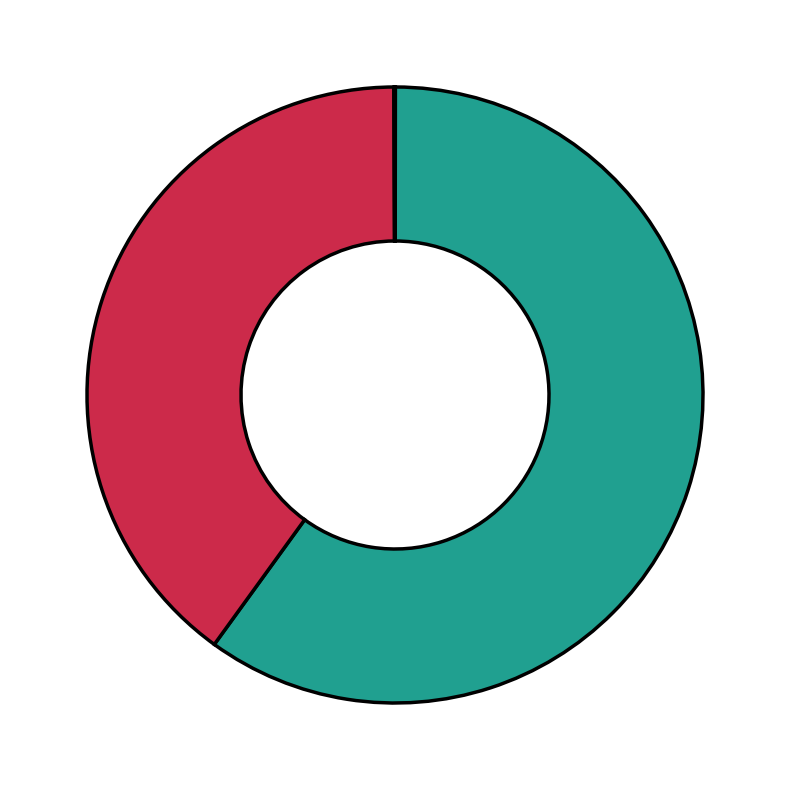

Count the number of slices in the pie.

5